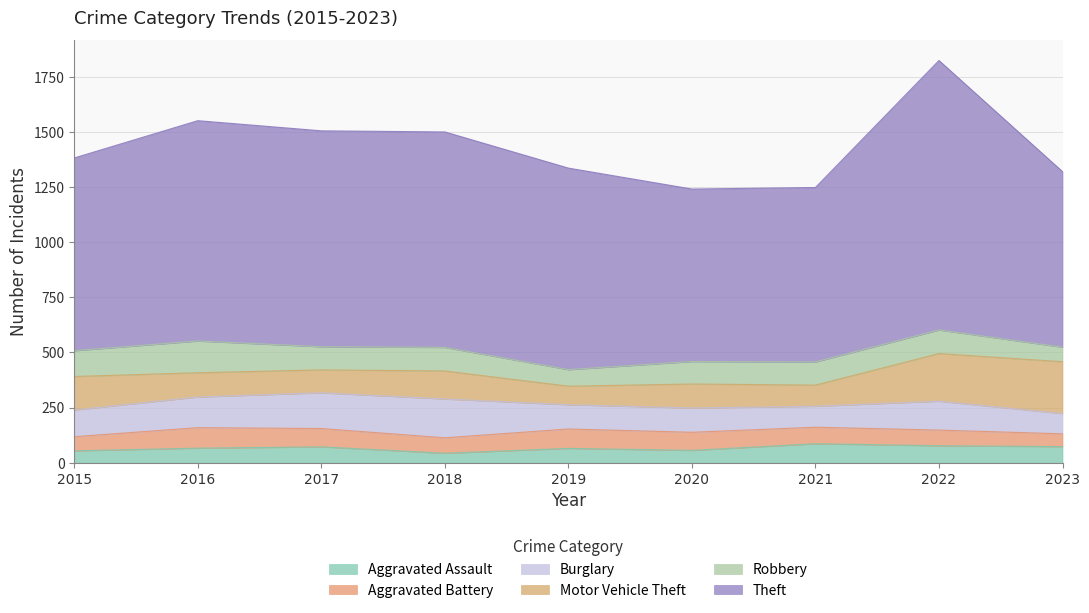

How many lines are shown in the chart?

6